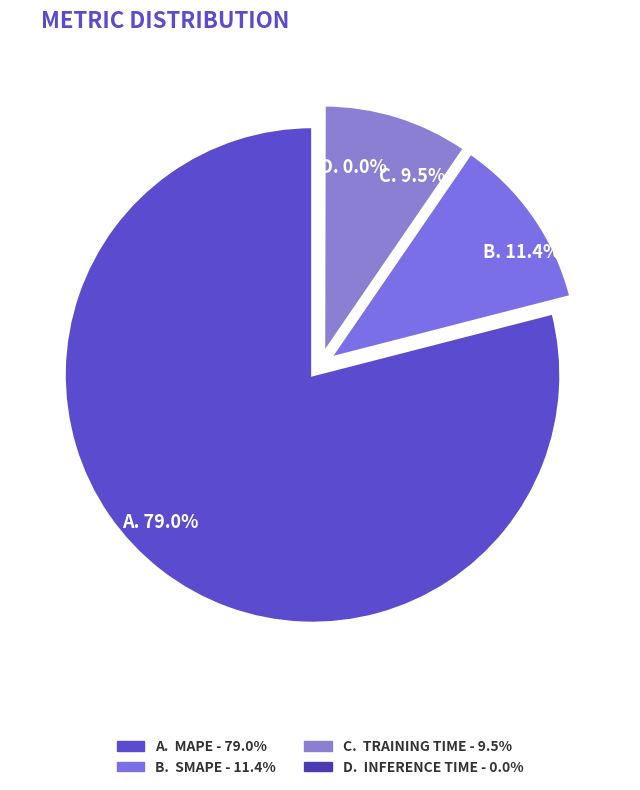

Which has a higher value, Inference Time or MAPE?

MAPE